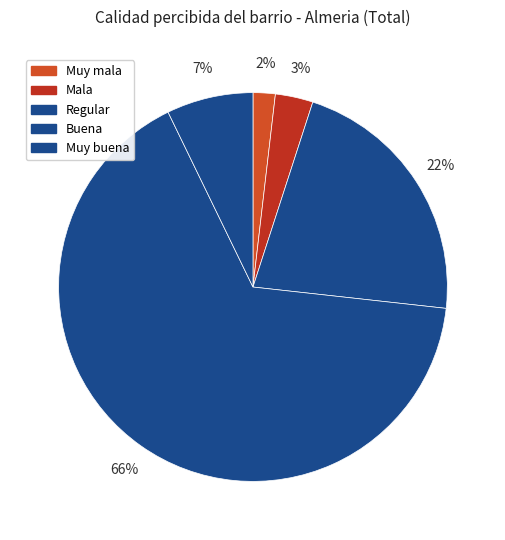

Which has a higher value, Buena or Mala?

Buena